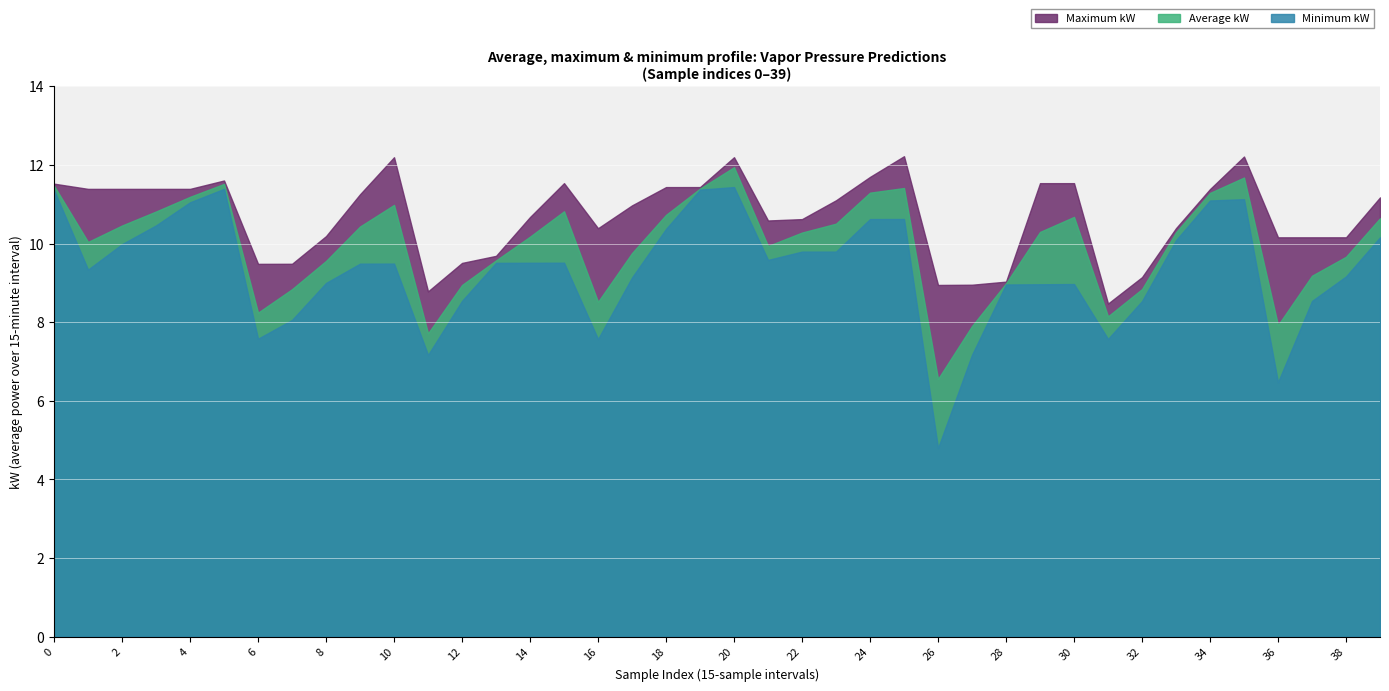

At which label is Vapor_Pressure closest to 8?

6